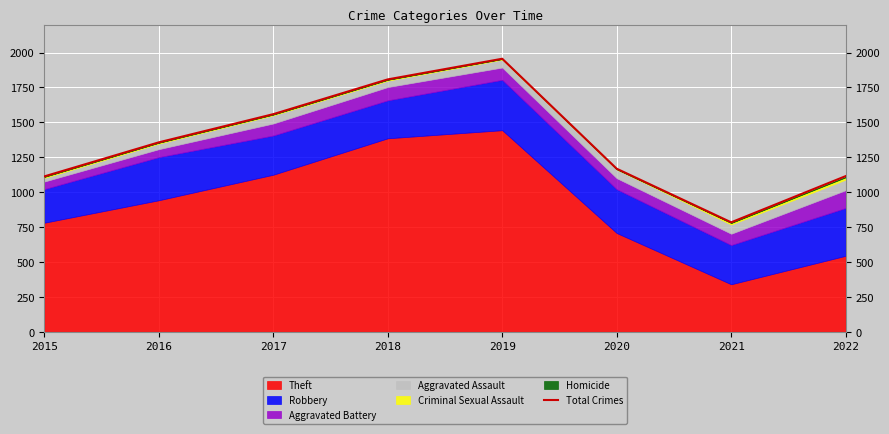

The value at 2017 is 679. True or false?

False